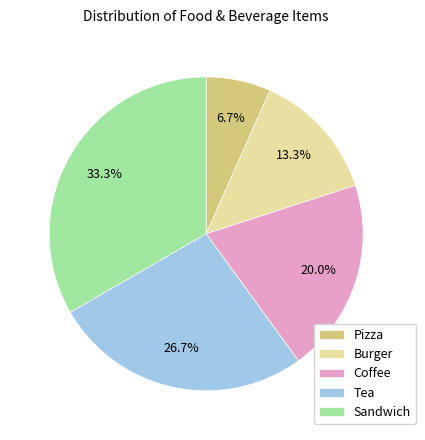

Is the sum of Sandwich and Pizza greater than half?

No